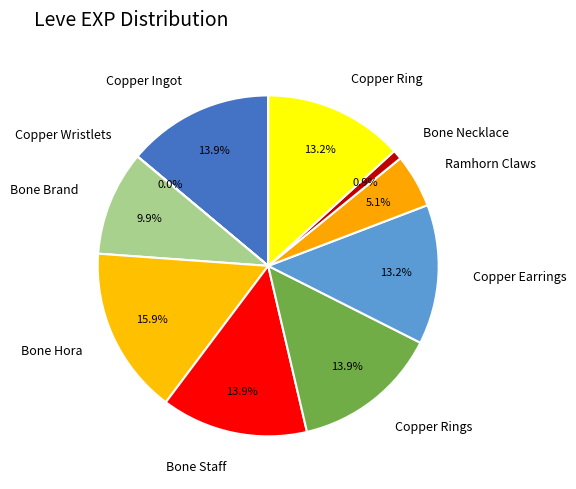

Do Bone Necklace and Copper Earrings together represent more than half of the pie?

No